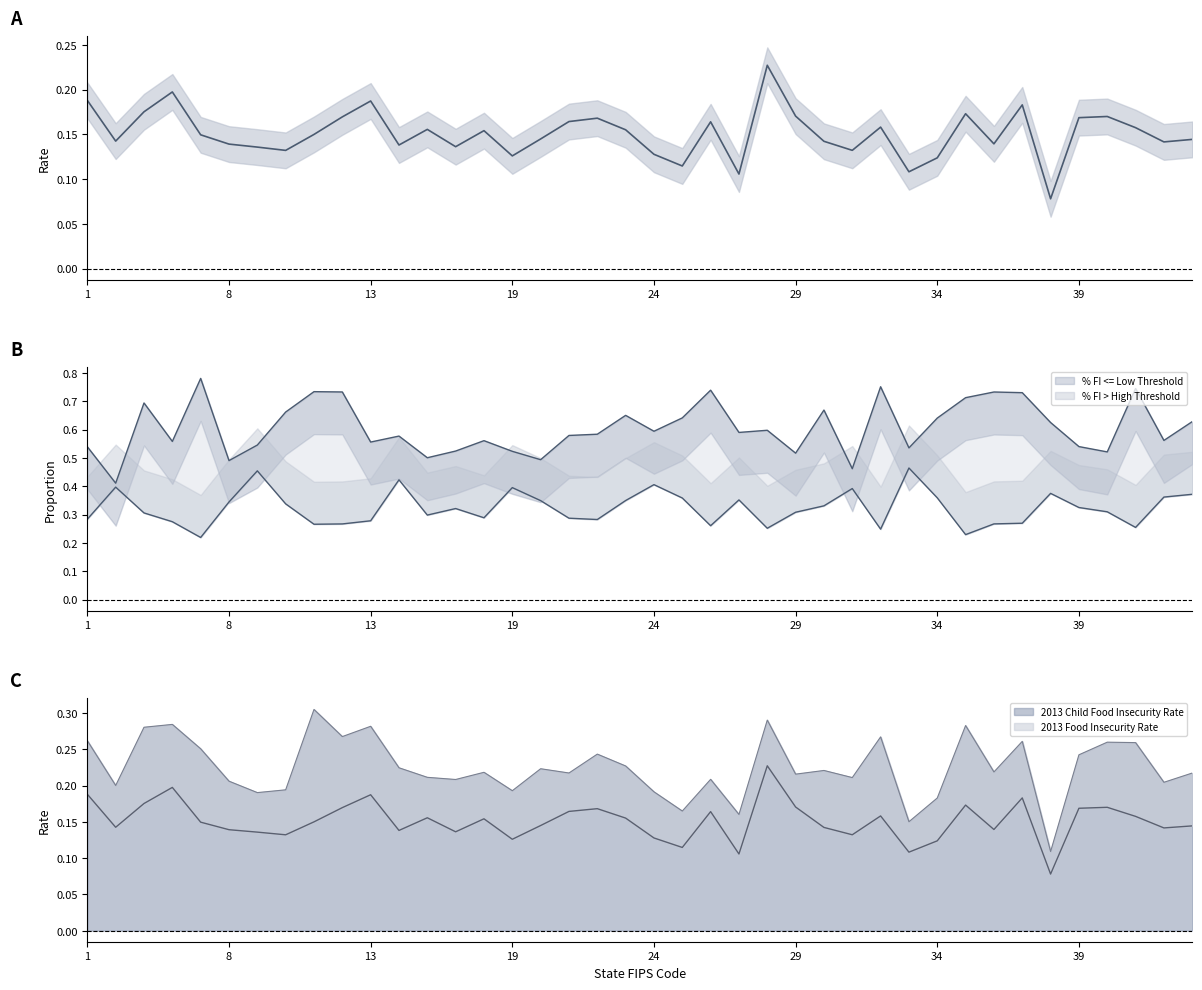

What is the value of the % FI > High Threshold point at the 35th from the left?

0.4